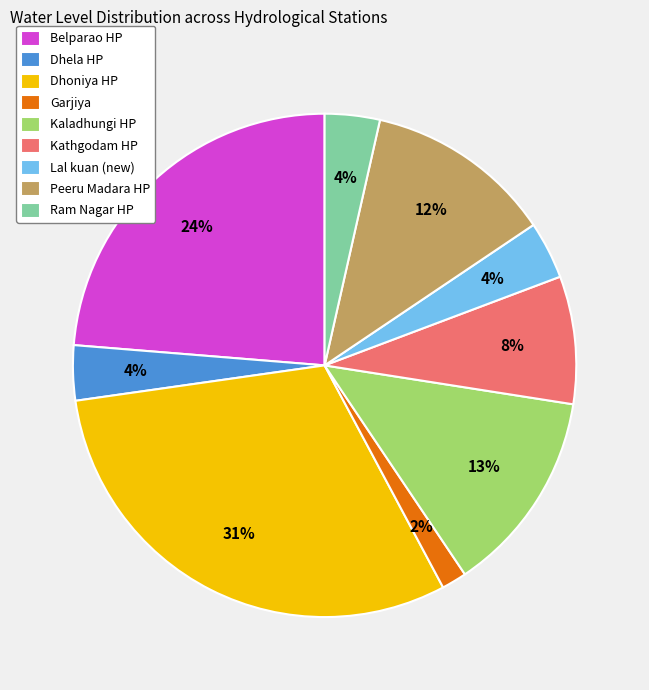

To the nearest percent, what percentage of the pie is Lal kuan (new)?

4%